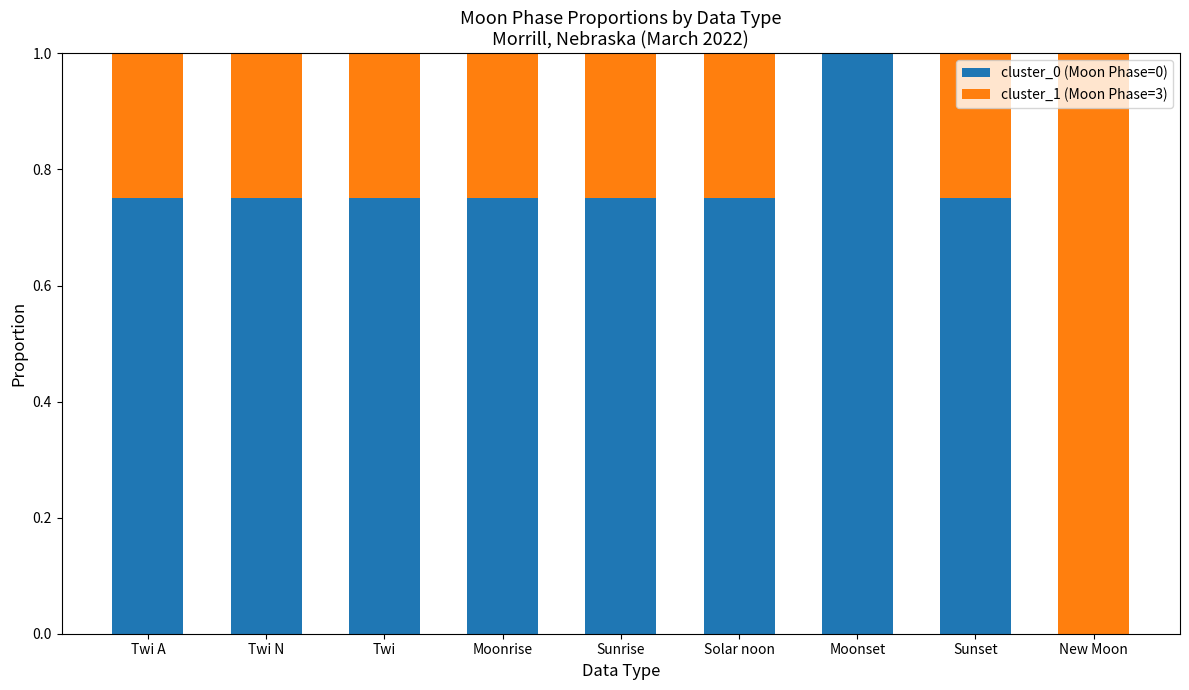

What is the total value across all series at Twi A?

1.0